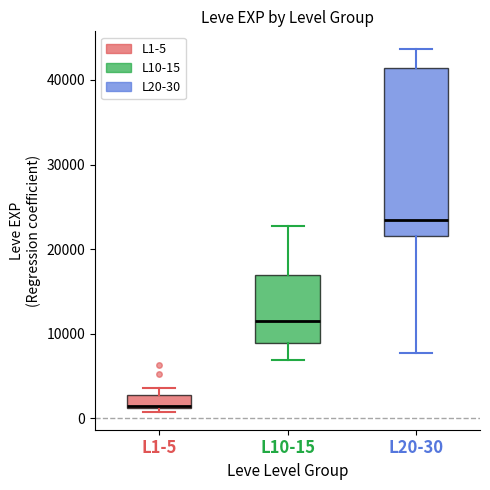

Reading left to right, transcribe this box plot: for each box, give where its median line is, the range the box spans, and where its two whiskers end, as read against the y-axis. The values are not printed on the chart, so give them approximately, as read against the axis.

L1-5: median 1000 (drawn on the box's lower edge), box 1000 to 3000, whiskers 1000 (just below the box's lower edge) to 4000
L10-15: median 12000, box 9000 to 17000, whiskers 7000 to 23000
L20-30: median 23000, box 22000 to 41000, whiskers 8000 to 44000